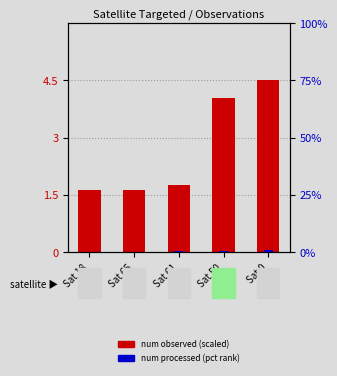

Which series changed the most between Sat 61 and Sat 0?

num observed